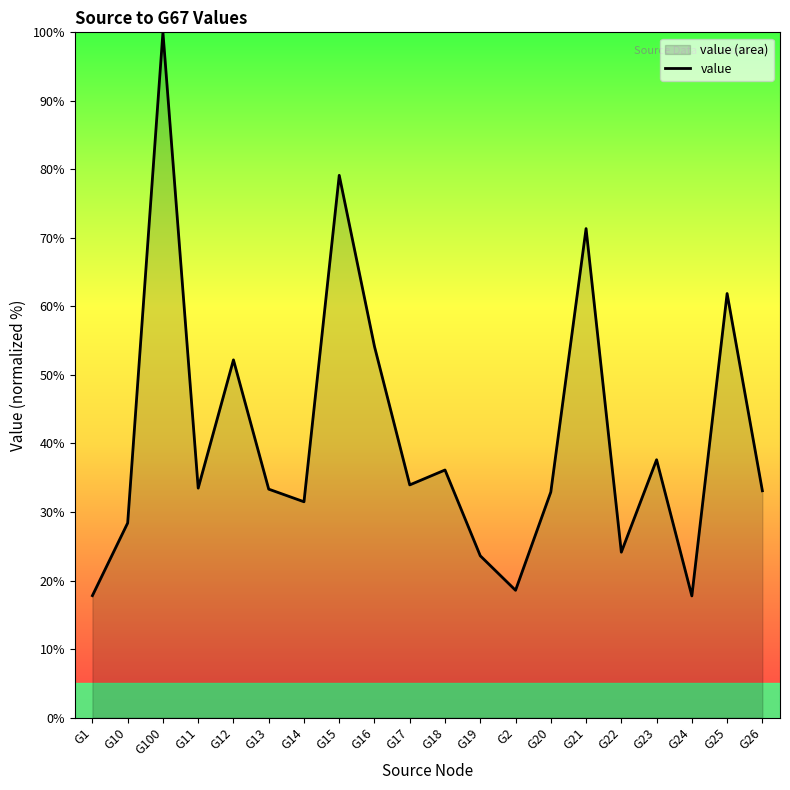

What is the label of the 11th point from the right?

G17